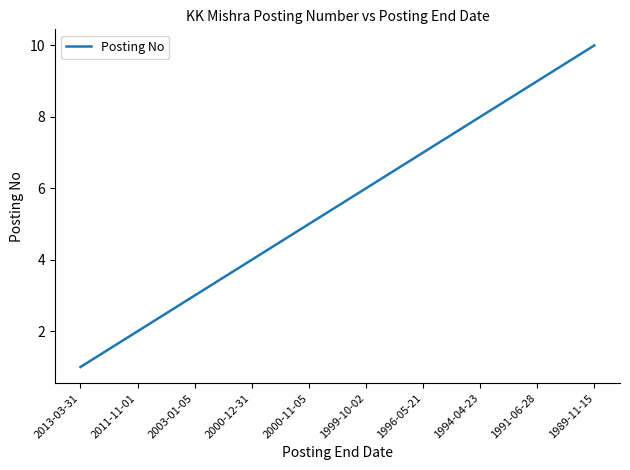

Does the chart display data point markers on the line(s)?

No